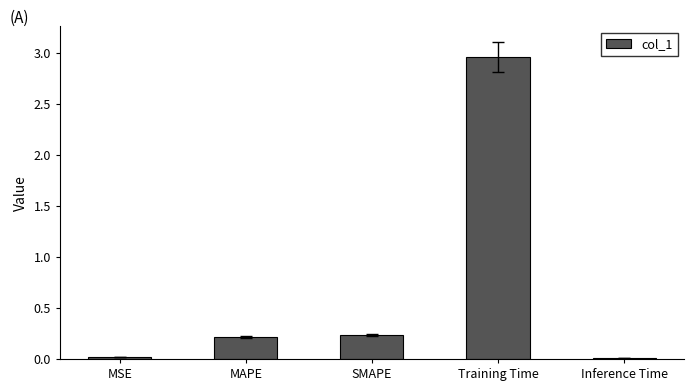

What is the label of the 3rd bar from the left?

SMAPE